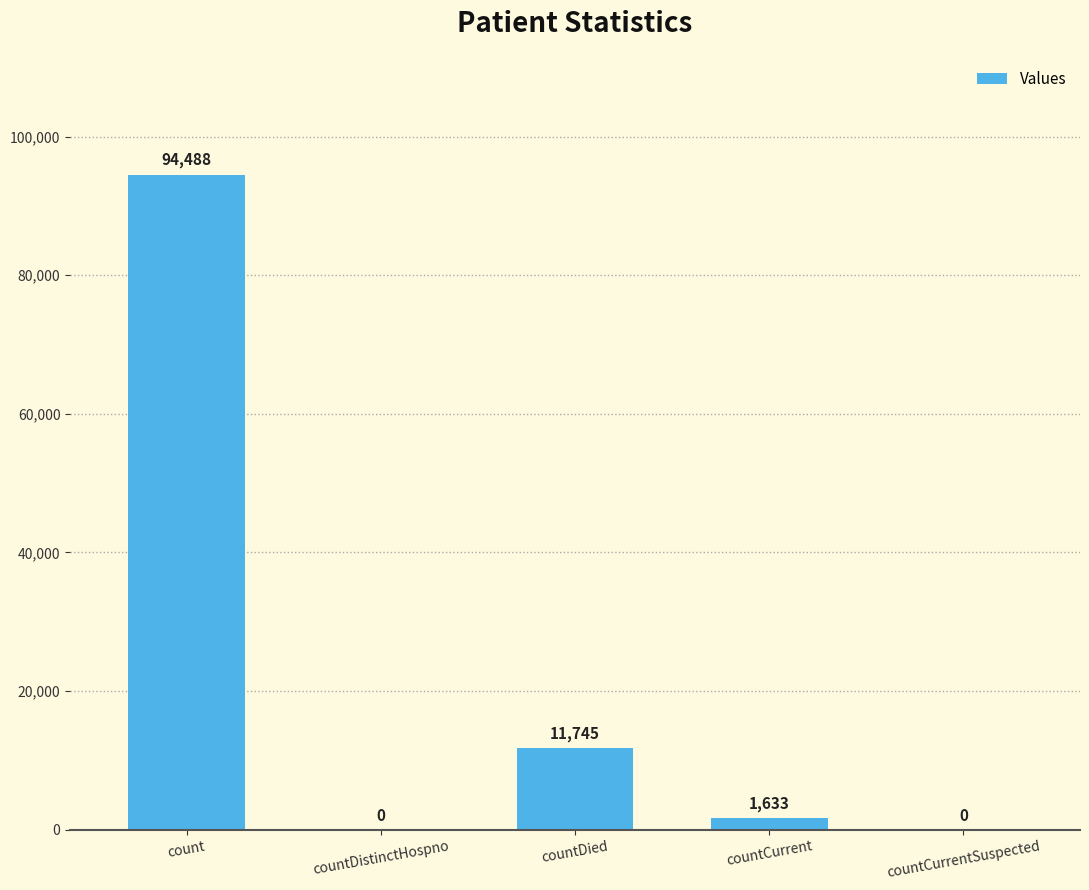

Count the number of categories in the chart.

5